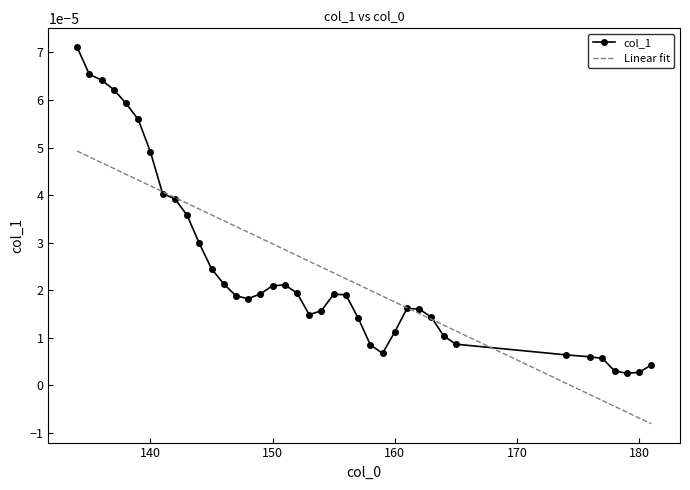

Count the number of data series in this chart.

1